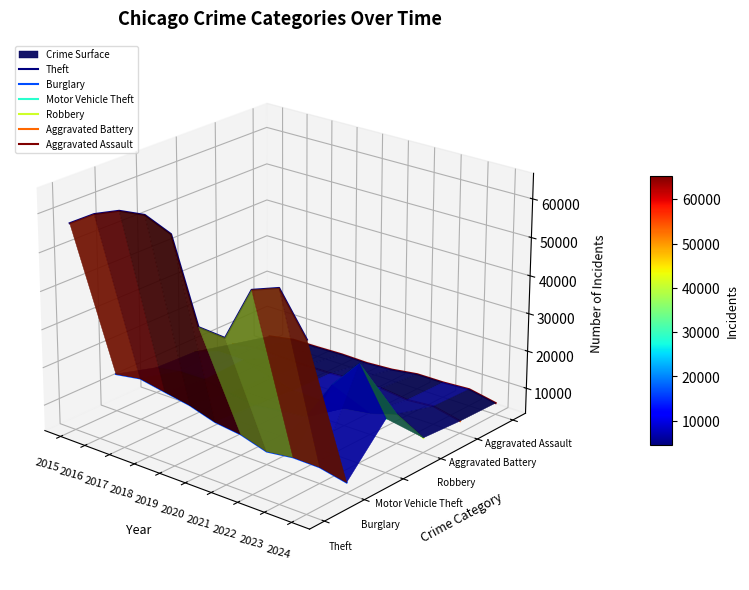

Is this an area chart (filled region under the line)?

No